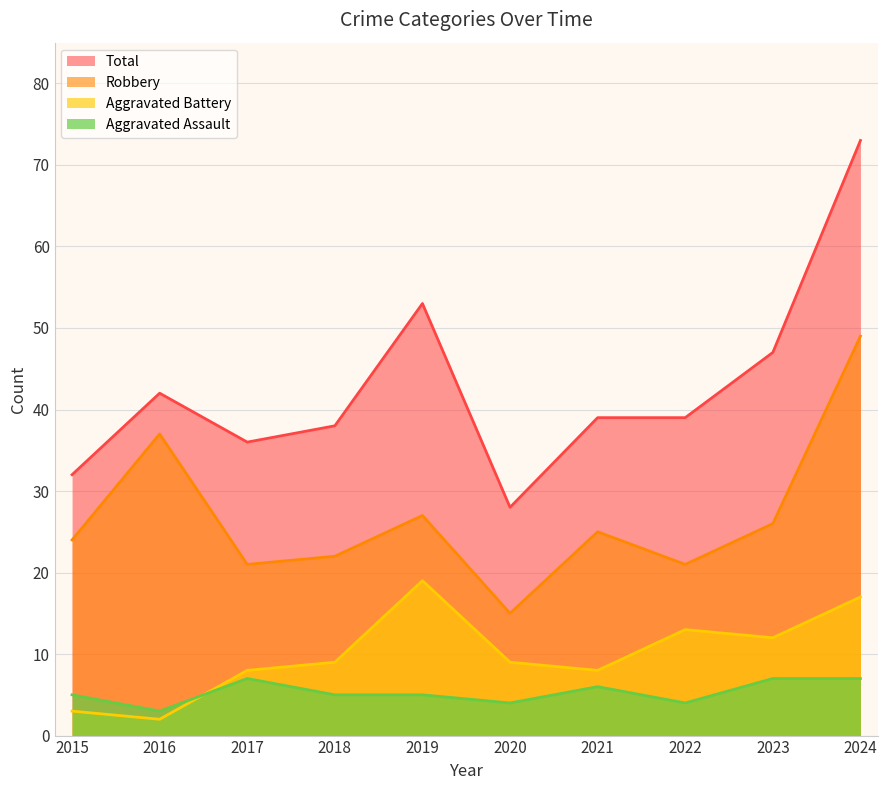

What is the sum of the Aggravated Assault values at 2017 and 2016?

10